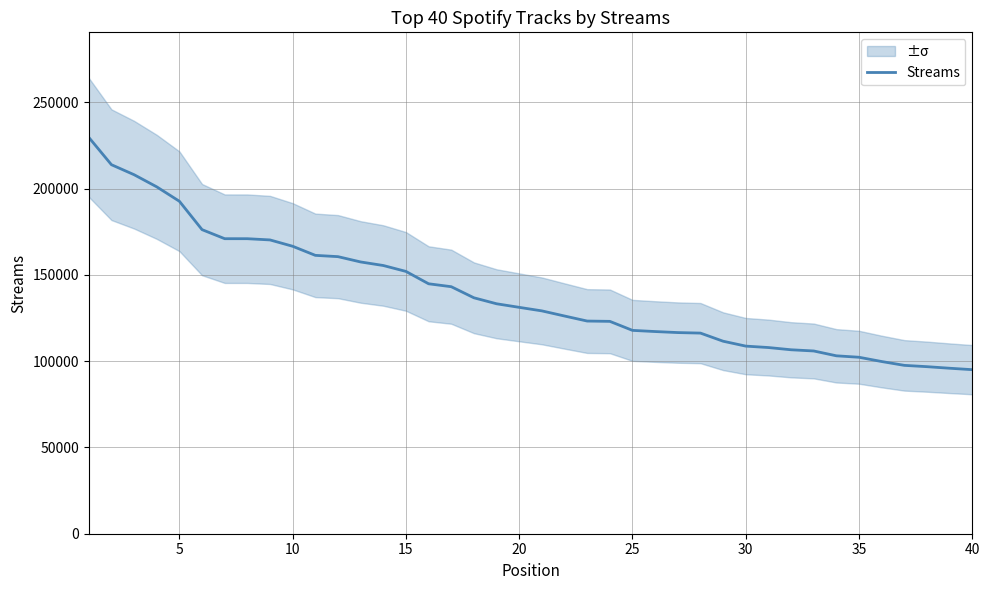

What is the value of the 12th point from the left?

160542